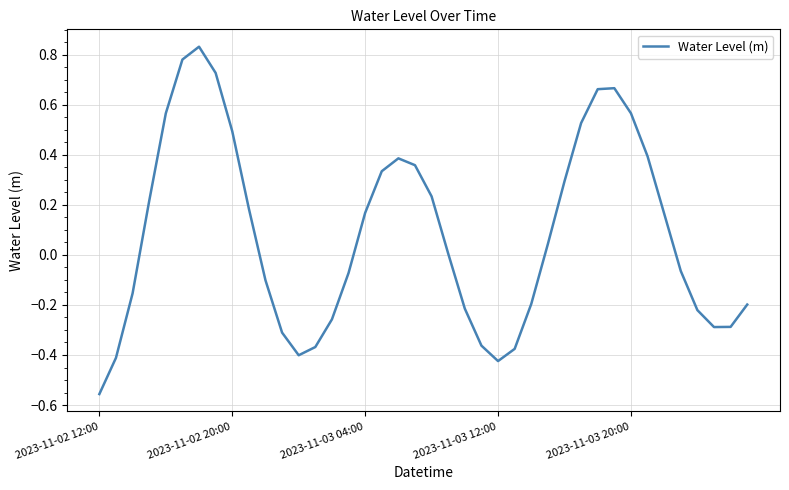

What is the difference between the maximum and minimum values?

1.4